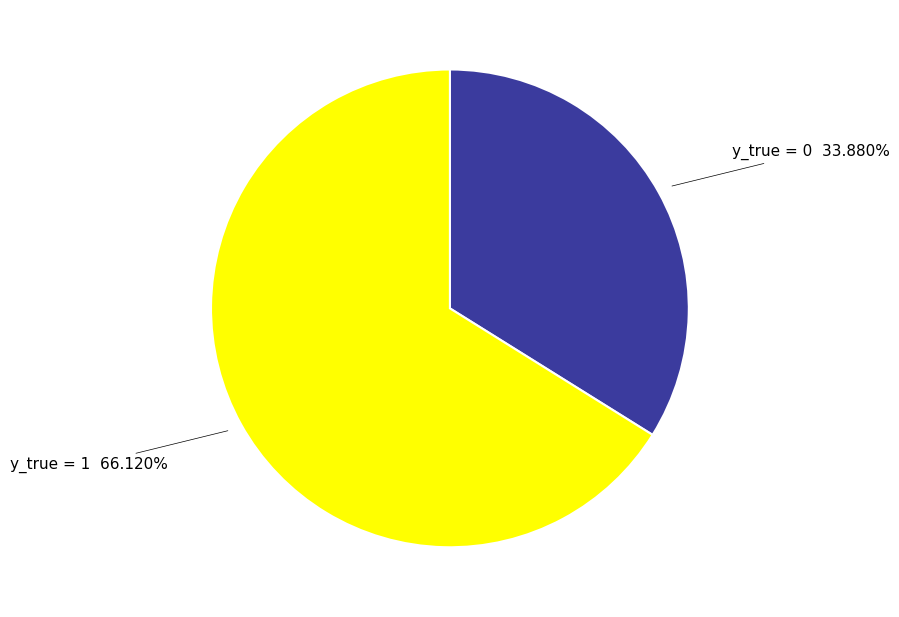

What is the smallest slice in the pie chart?

y_true = 0